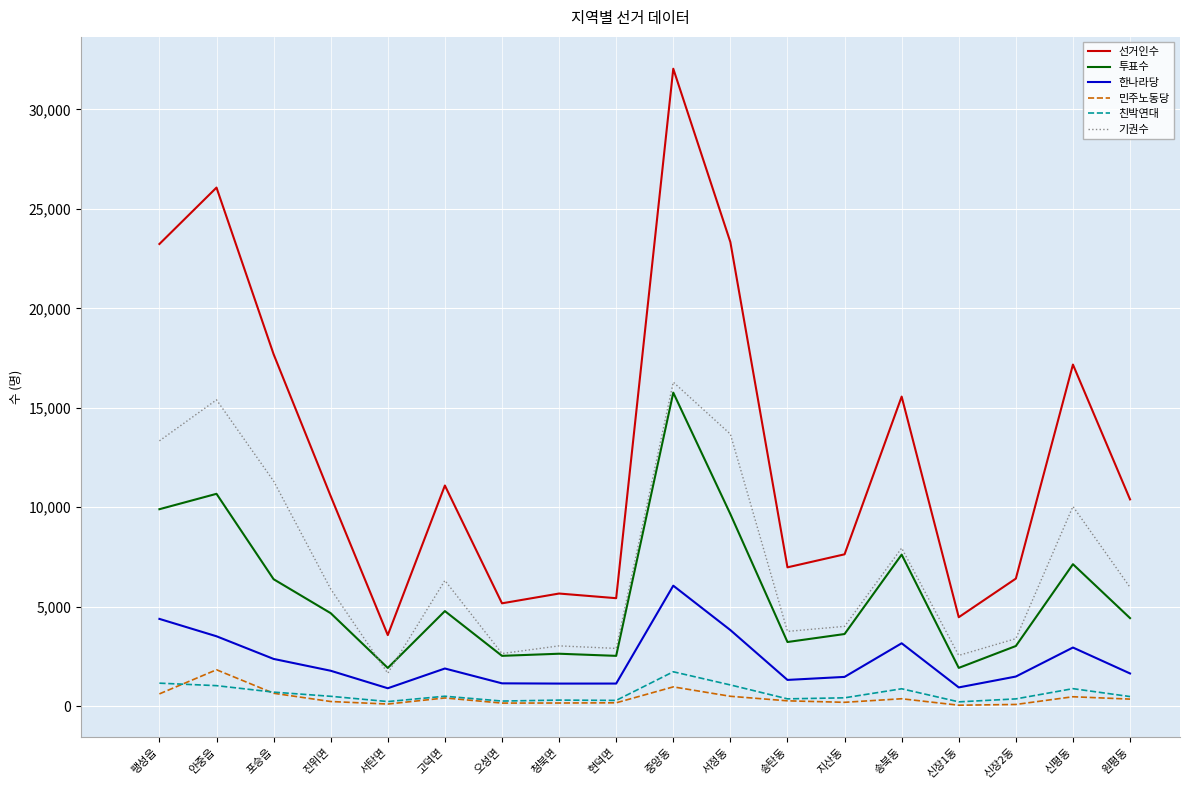

What is the minimum value for 민주노동당?

43